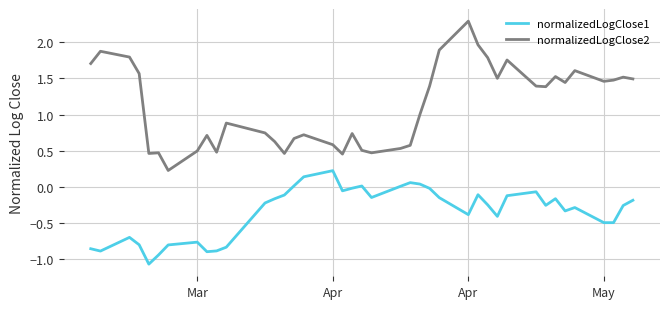

What is the maximum value for normalizedLogClose2?

2.3